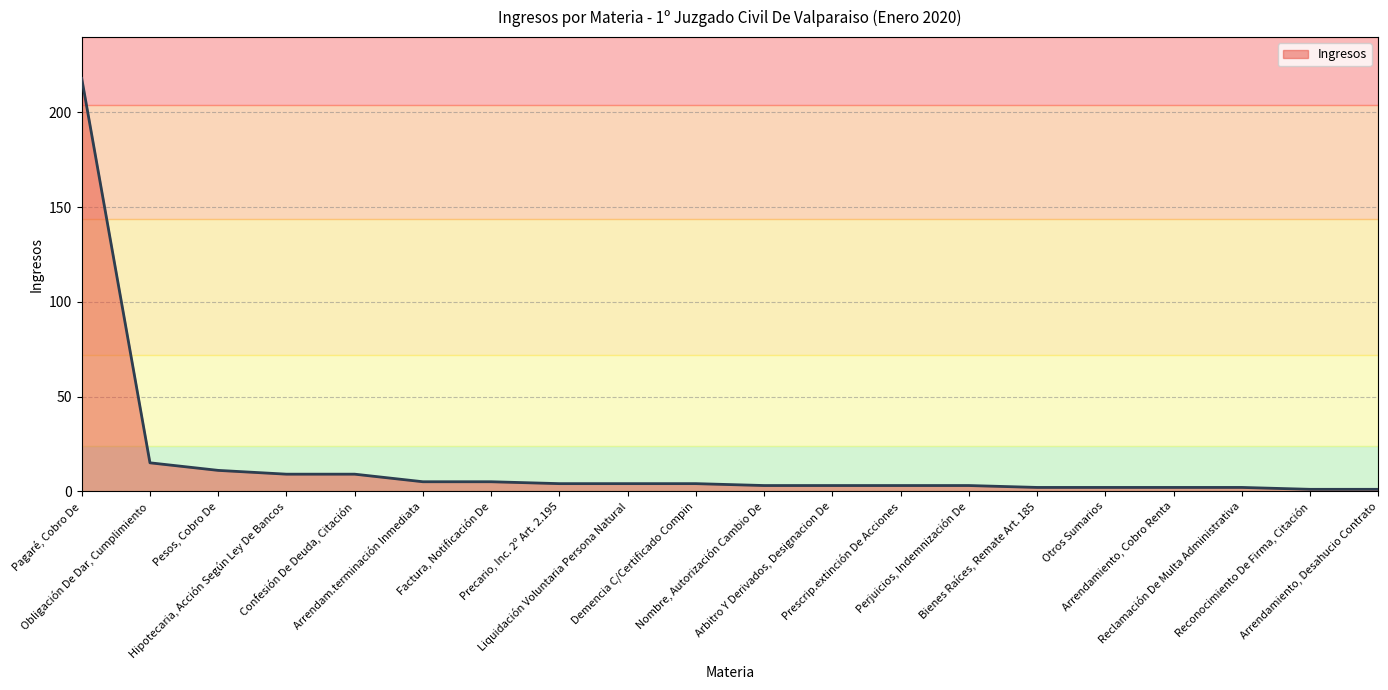

What position from the left is Pesos, Cobro De?

3